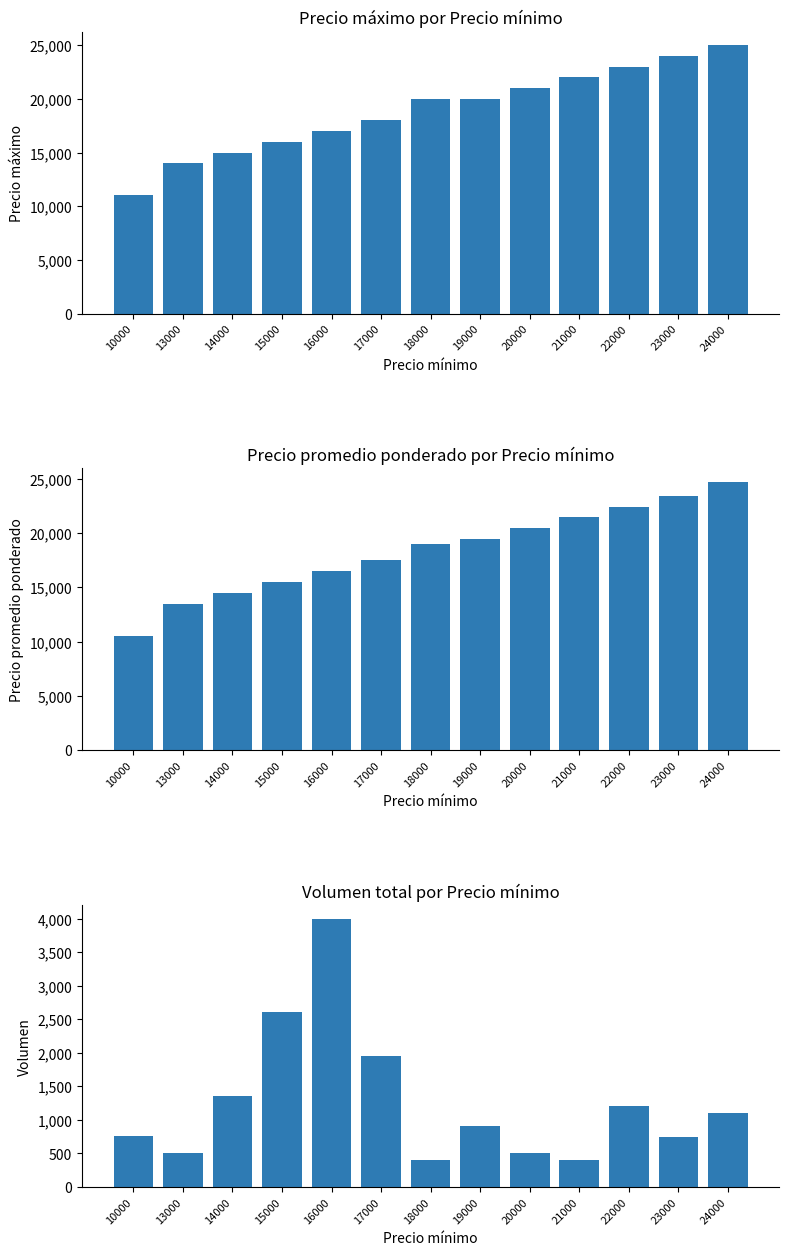

What is the sum of the Volumen values at 14000 and 18000?

1750